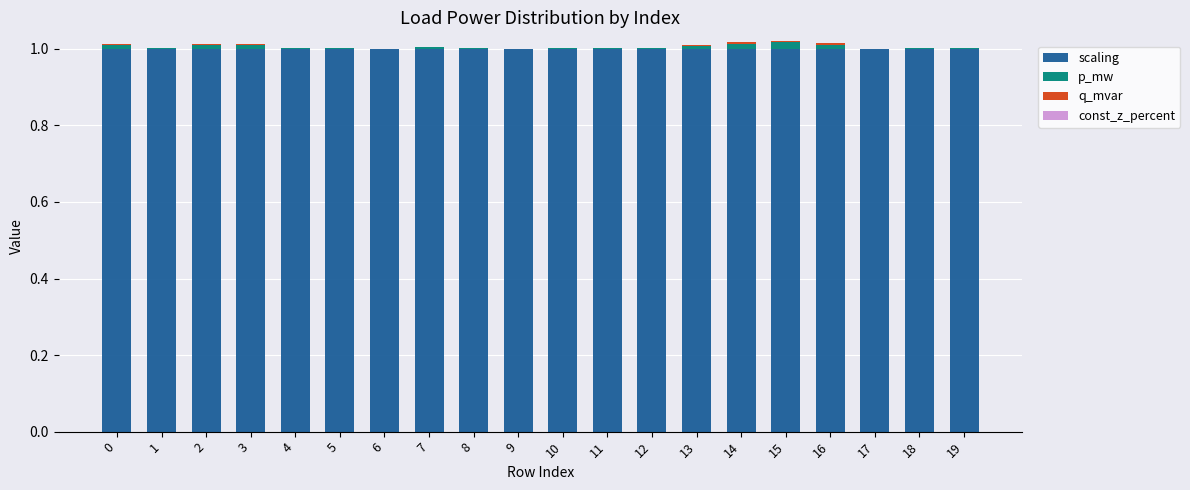

What is the highest value of the scaling series?

1.0